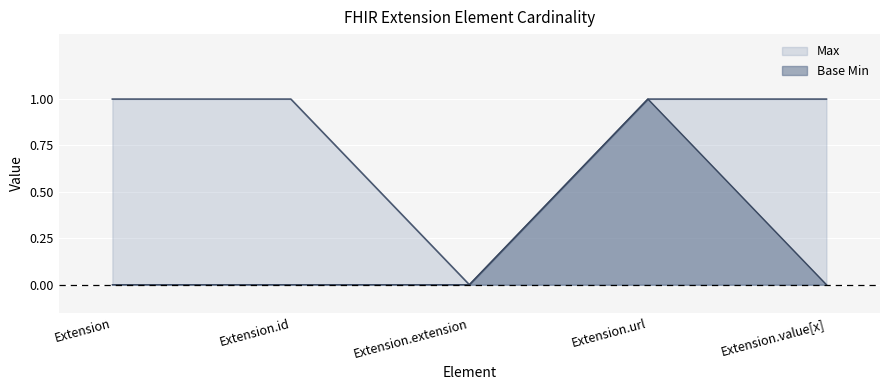

How many Max values are between 1 and 2?

4